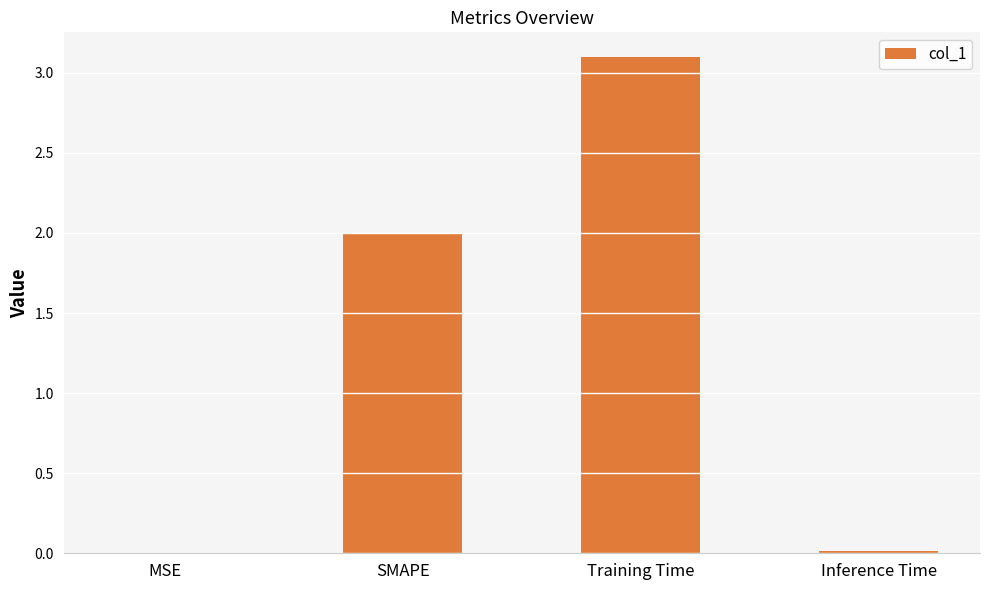

What is the greatest value displayed?

3.1